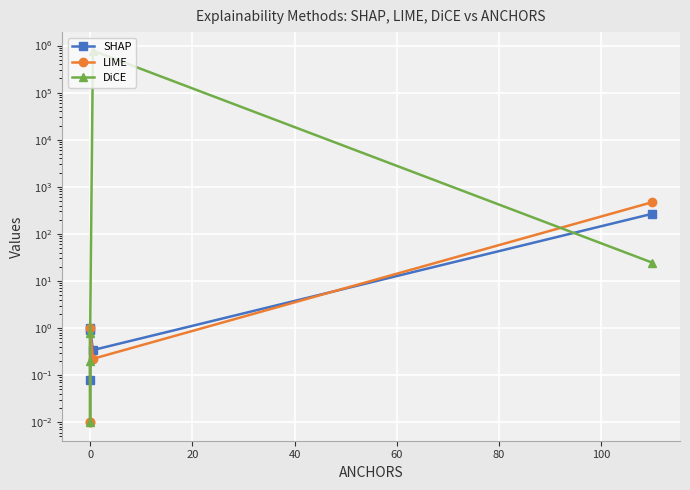

Is this an area chart (filled region under the line)?

No